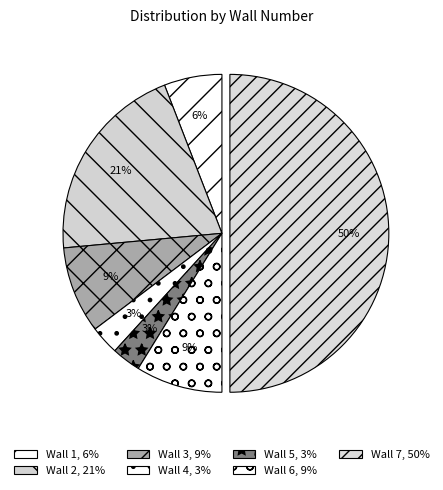

How many slices are in this pie chart?

7